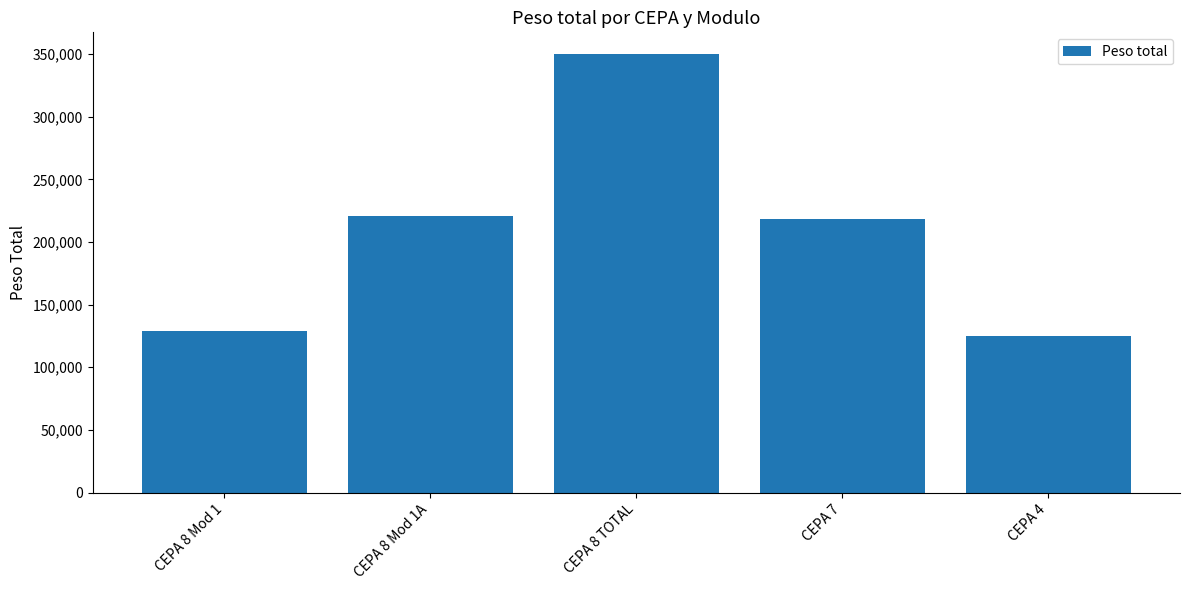

Reading left to right, transcribe all the data shown in this chart.

129270	220530	349800	218080	125250